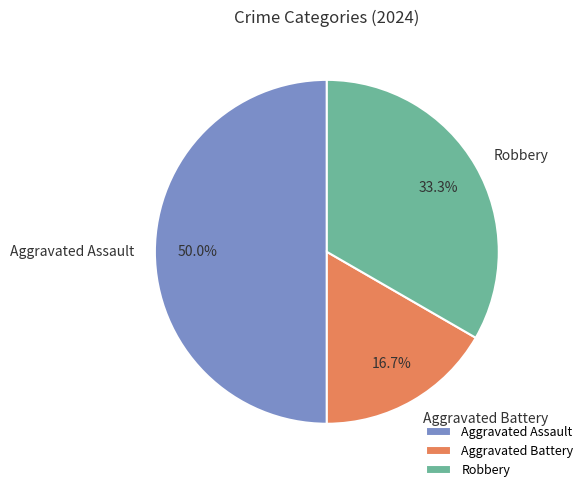

The Aggravated Assault slice represents 44% of the pie. True or false?

False